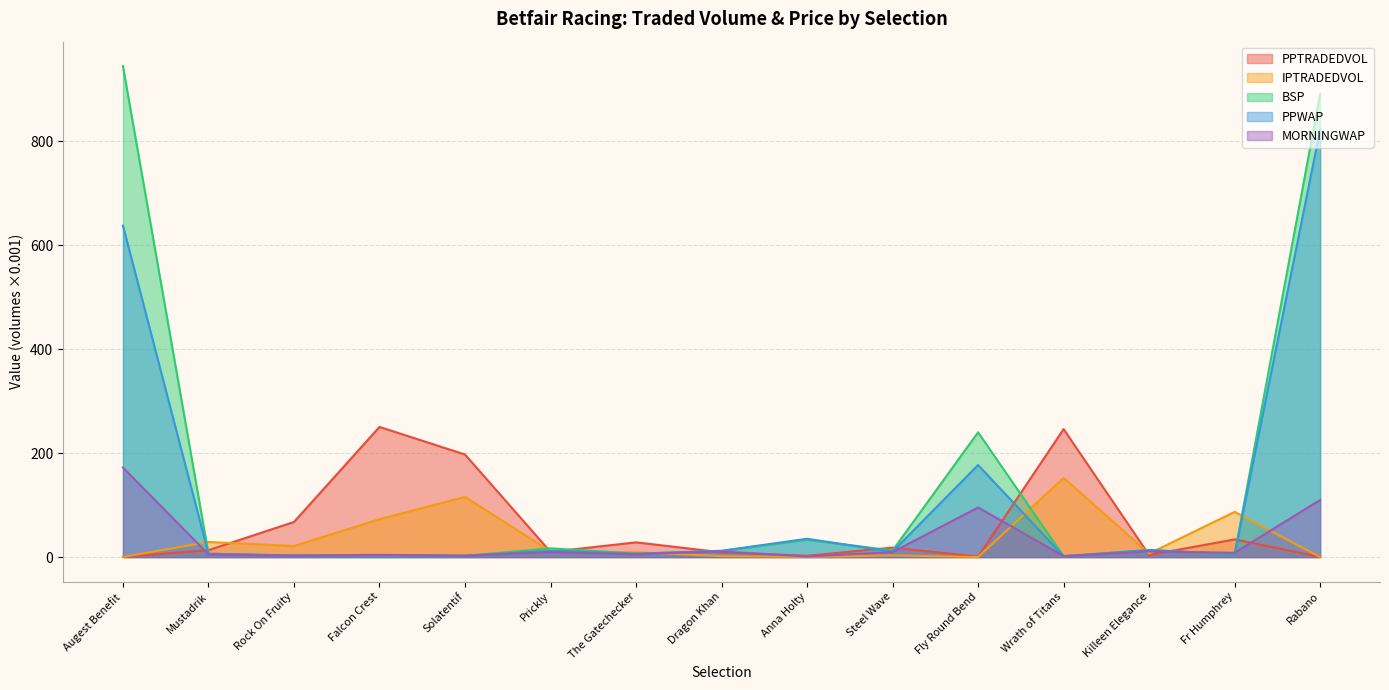

At which label is PPTRADEDVOL closest to 125?

Rock On Fruity